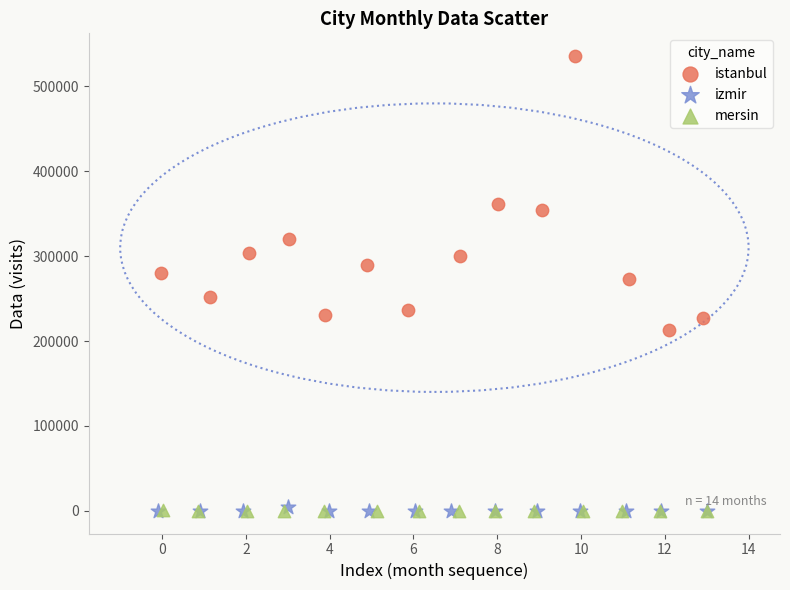

Which series contains the highest Y value?

istanbul